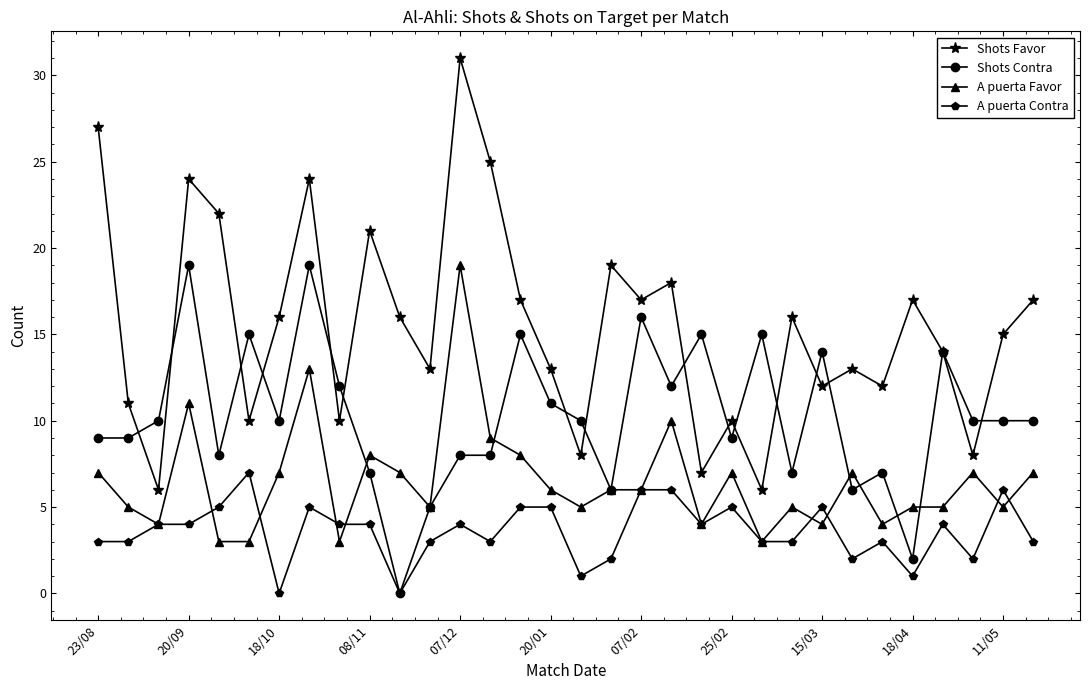

Which series has the largest range (max minus min)?

Shots Favor